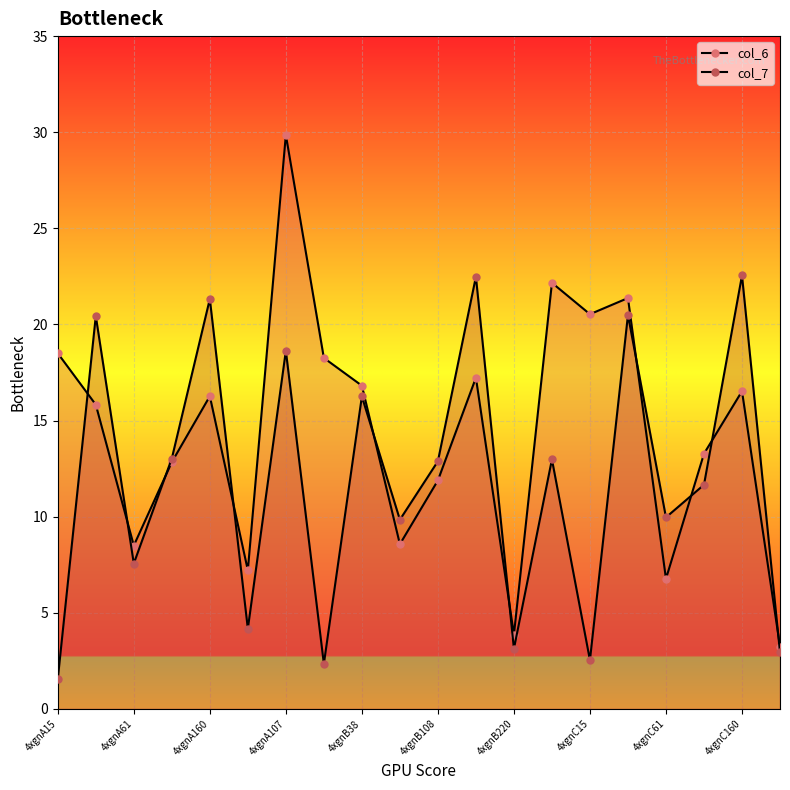

Rank the series by their maximum value, from lowest to highest.

col_7, col_6